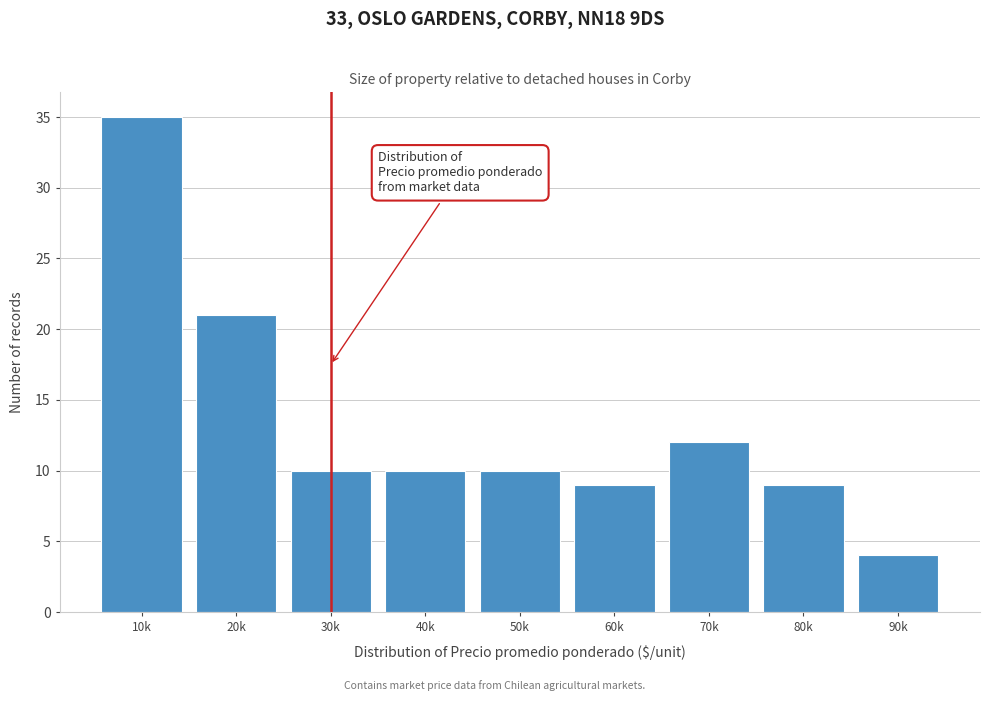

Reading left to right, list all the values displayed in this chart.

35	21	10	10	10	9	12	9	4